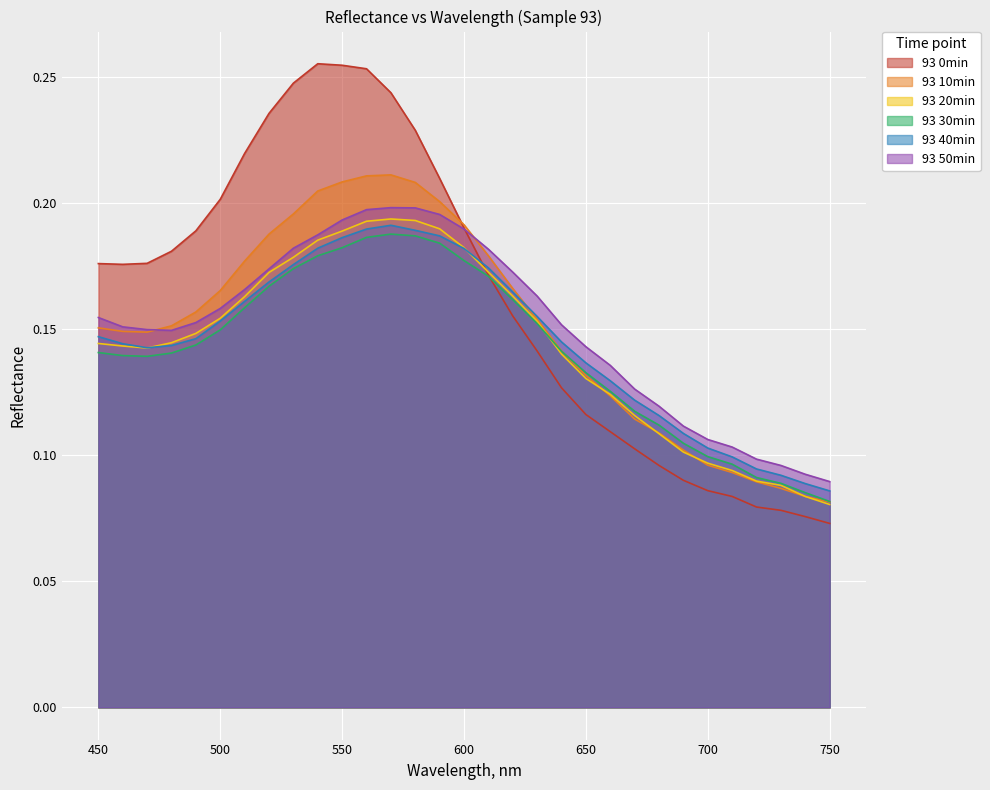

How many interior local peaks does the 93 50min series have?

1